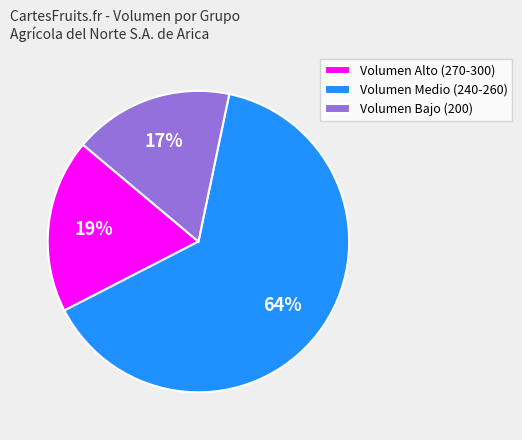

To the nearest percent, what percentage of the pie is Volumen Alto (270-300)?

19%